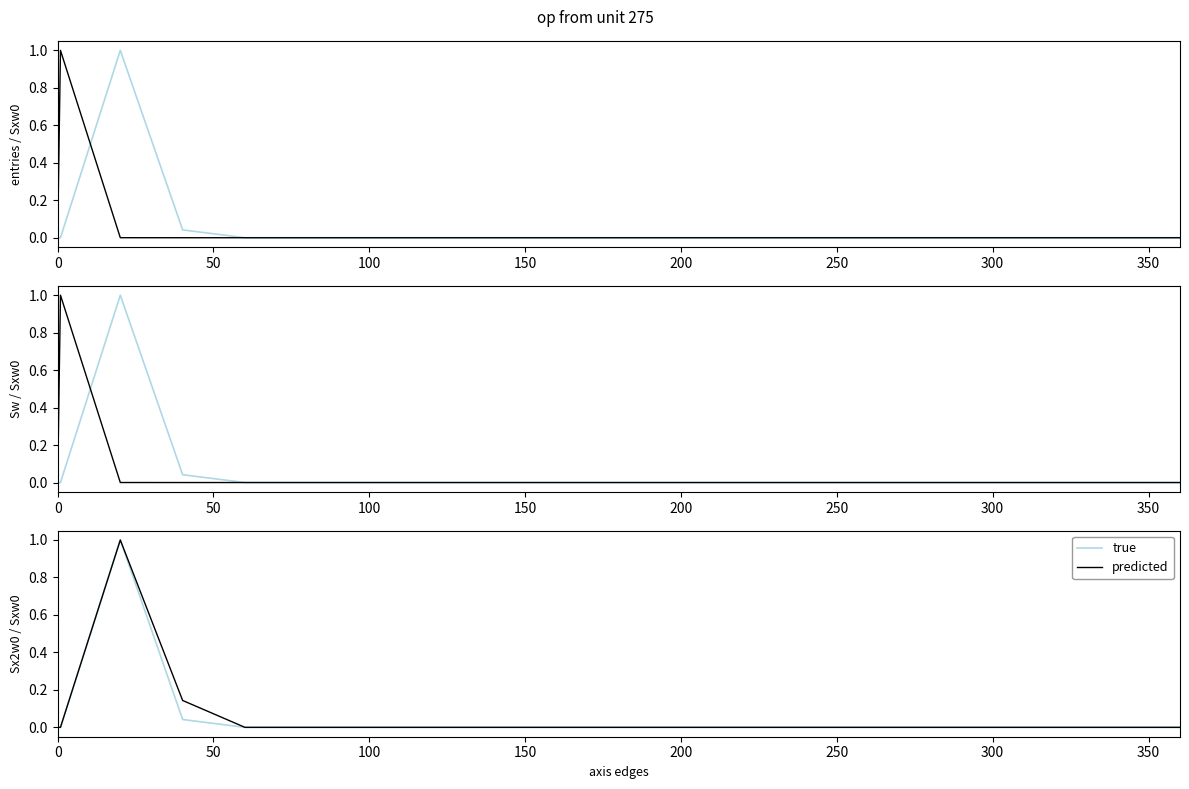

Which series has the largest range (max minus min)?

true